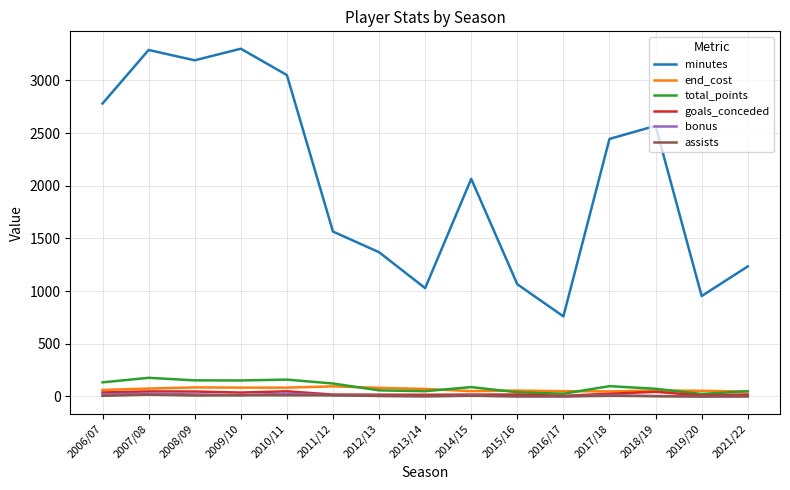

Is this an area chart (filled region under the line)?

No